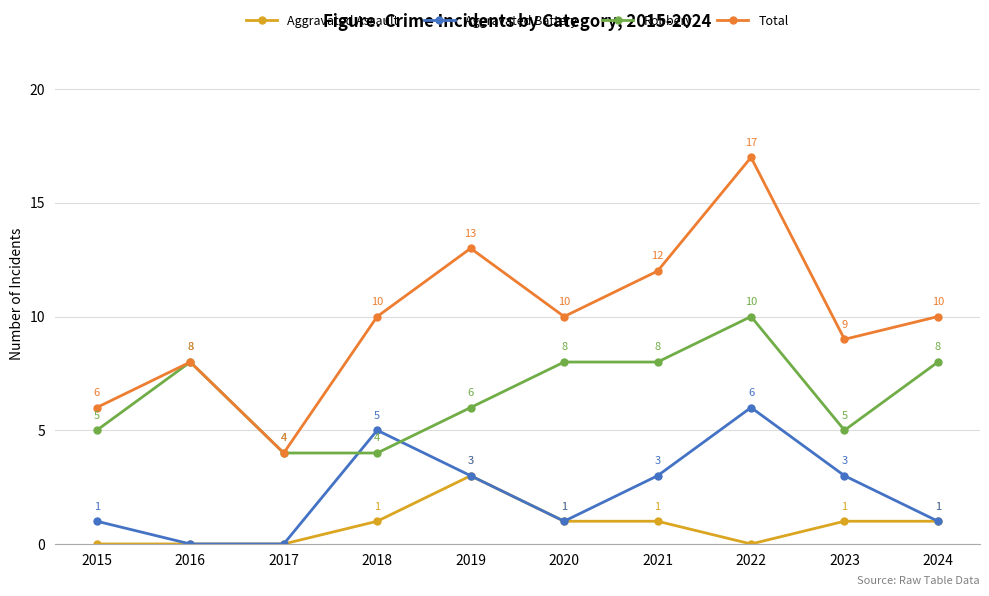

Is the value of Aggravated Battery at 2023 greater than the value of Robbery at 2017?

No